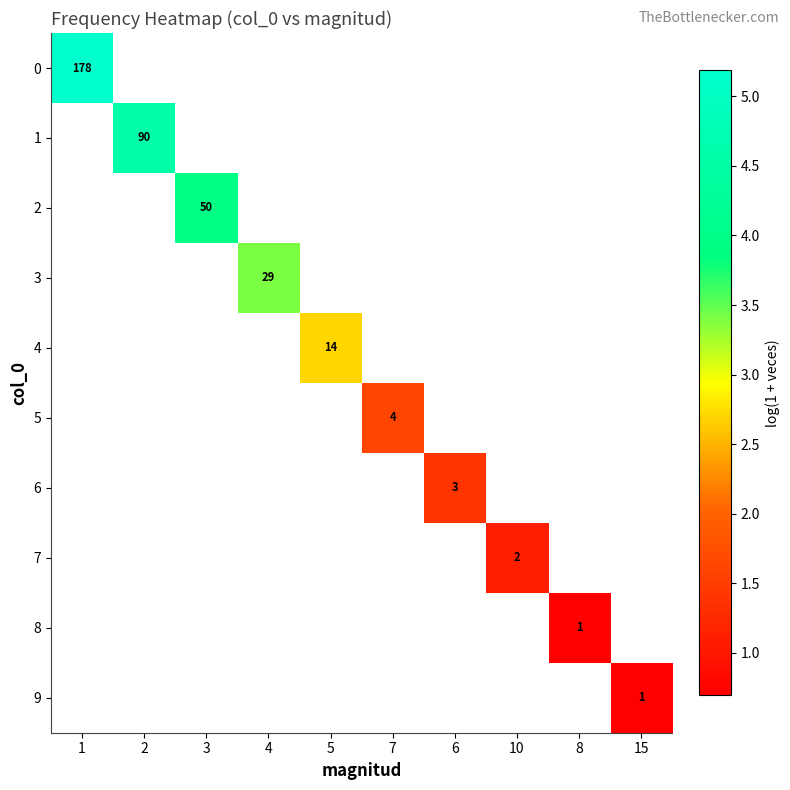

At how many categories does at least one series exceed 4?

2